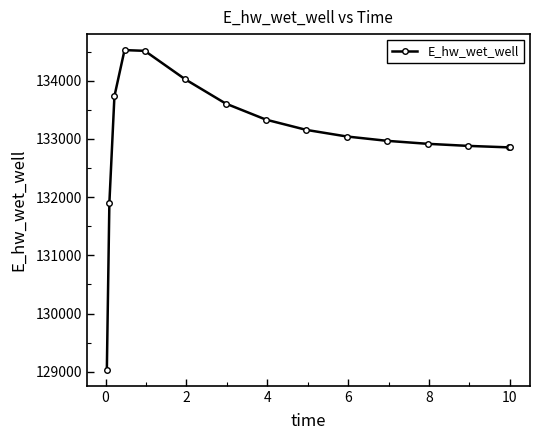

Is this an area chart (filled region under the line)?

No